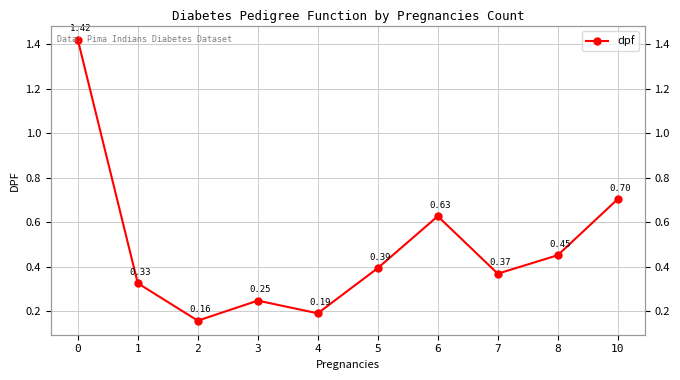

What is the change in value from 3 to 8?

+0.2